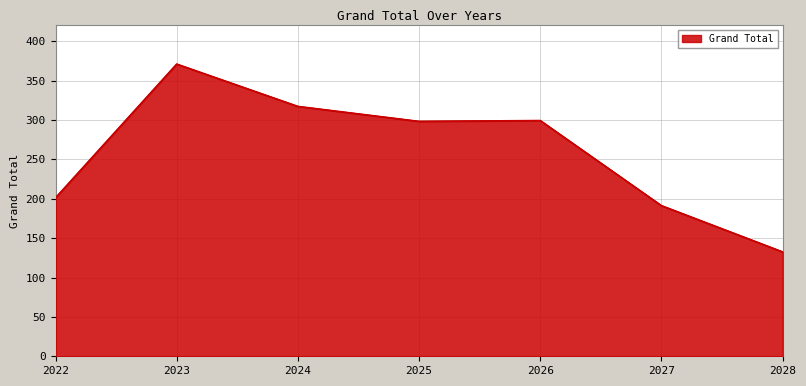

The value at 2023 is 370.9. True or false?

True